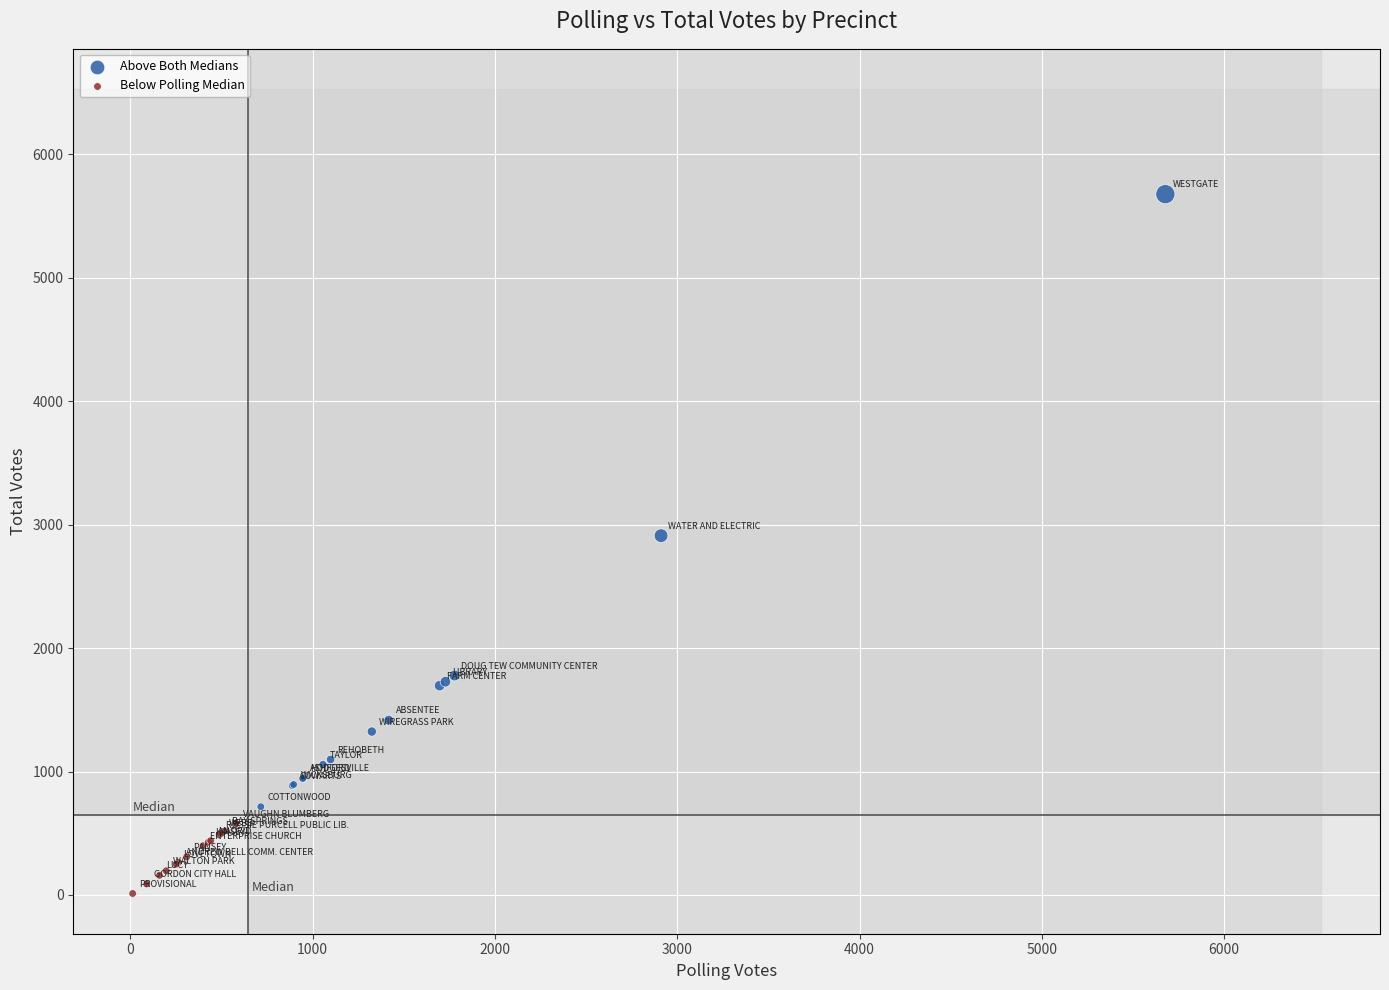

Which series contains the lowest Y value?

Below Polling Median